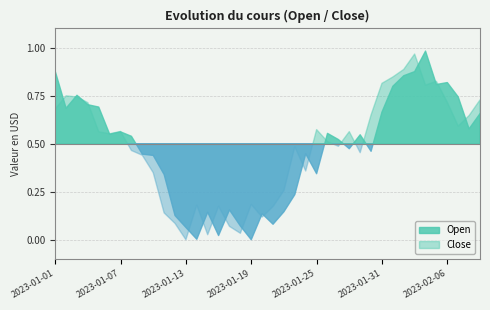

Rank the series by their average value, from lowest to highest.

Open, Close